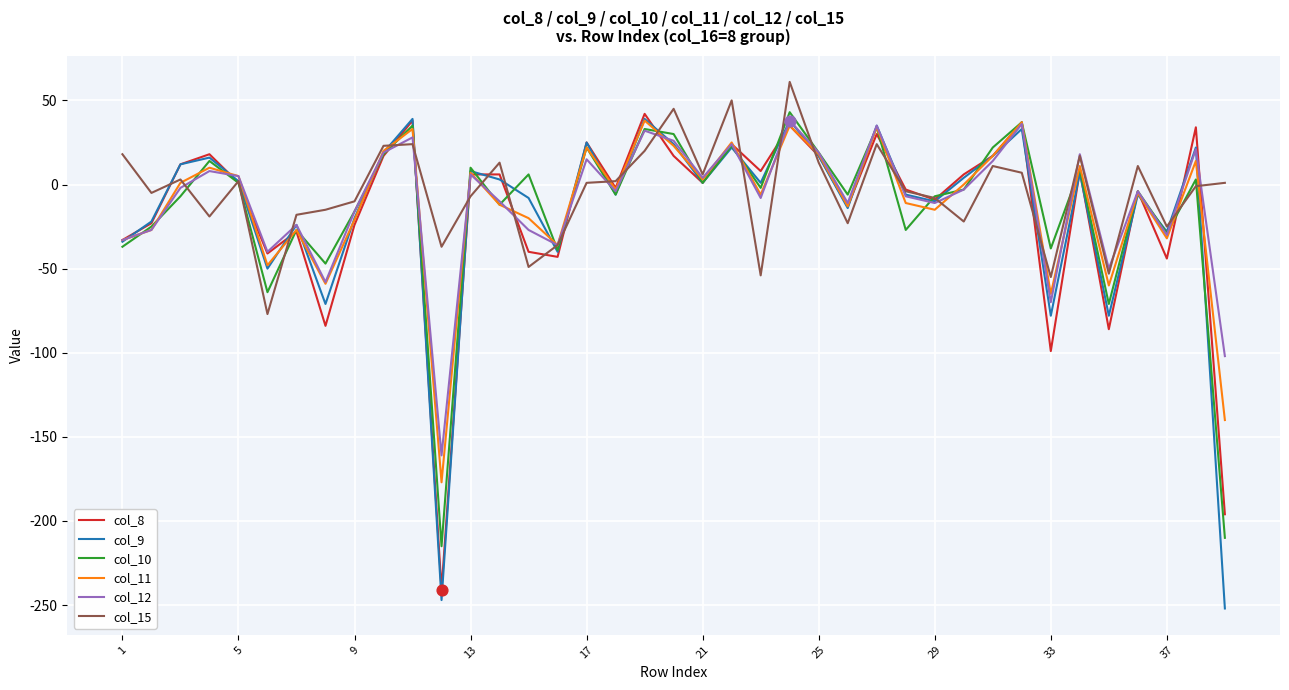

What is the minimum value shown in the chart?

-252